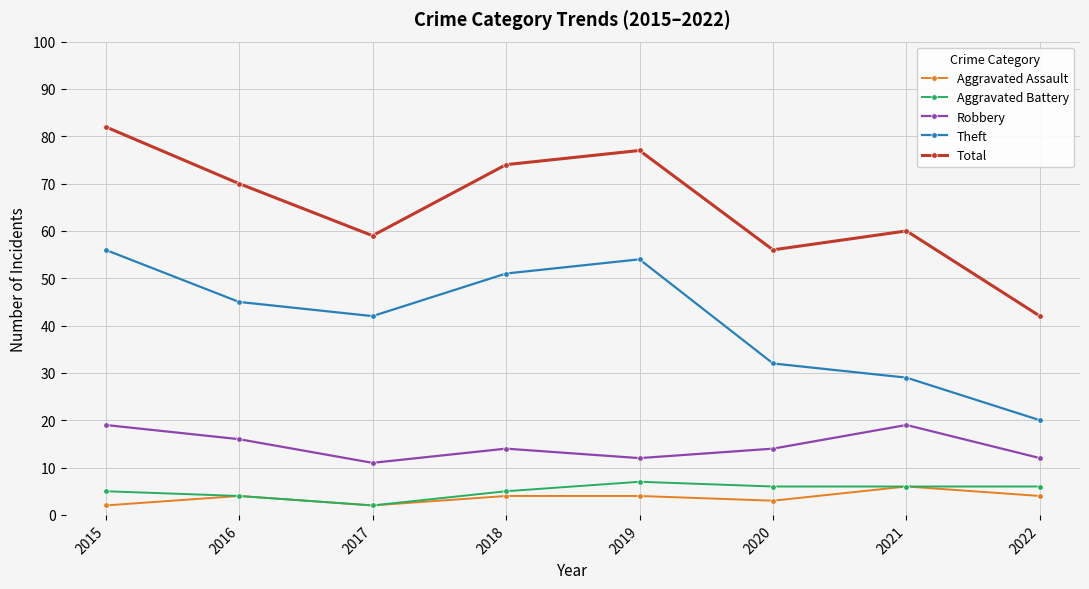

Reading right to left, transcribe all the data shown in this chart.

Aggravated Assault: 2022=4	2021=6	2020=3	2019=4	2018=4	2017=2	2016=4	2015=2
Aggravated Battery: 2022=6	2021=6	2020=6	2019=7	2018=5	2017=2	2016=4	2015=5
Robbery: 2022=12	2021=19	2020=14	2019=12	2018=14	2017=11	2016=16	2015=19
Theft: 2022=20	2021=29	2020=32	2019=54	2018=51	2017=42	2016=45	2015=56
Total: 2022=42	2021=60	2020=56	2019=77	2018=74	2017=59	2016=70	2015=82